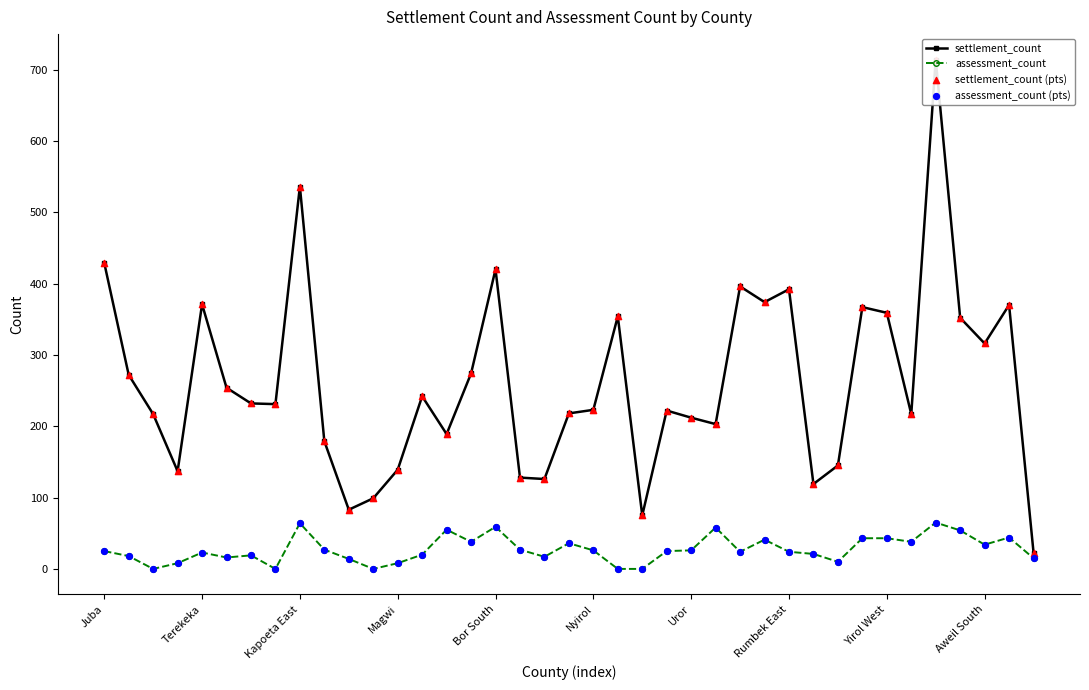

What is the total value across all series at Bor South?

958